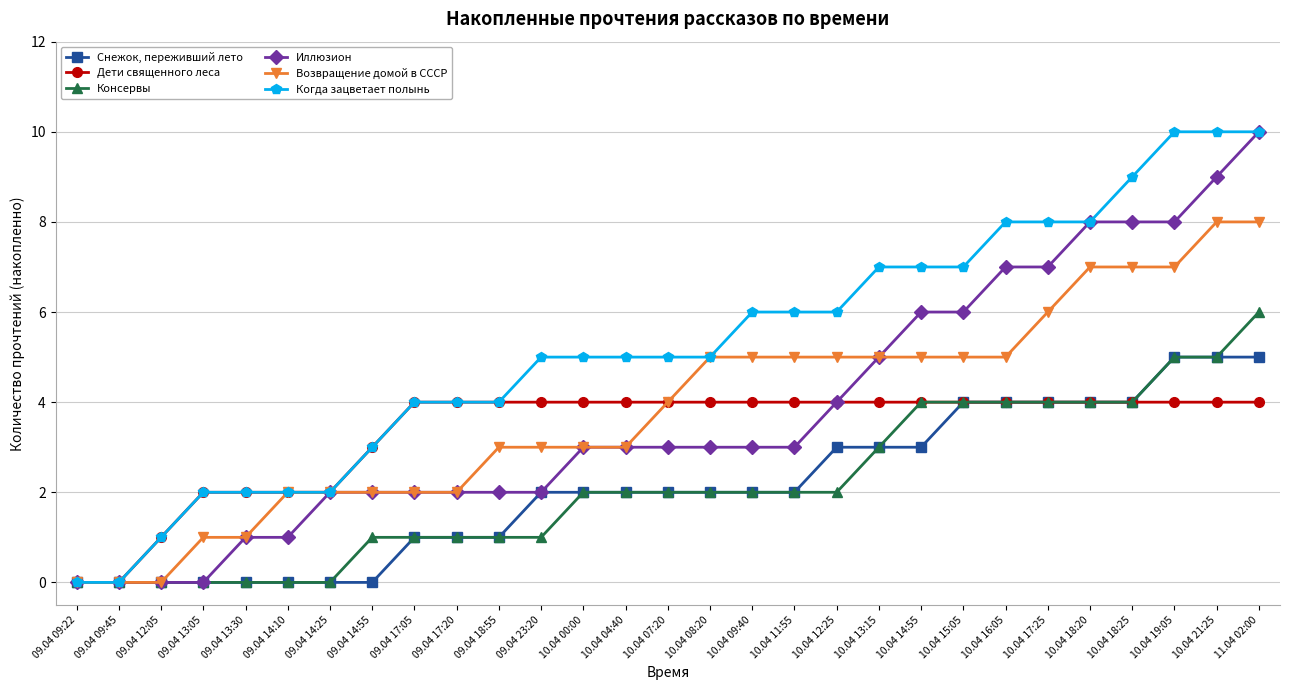

What is the maximum value for Снежок, переживший лето?

5